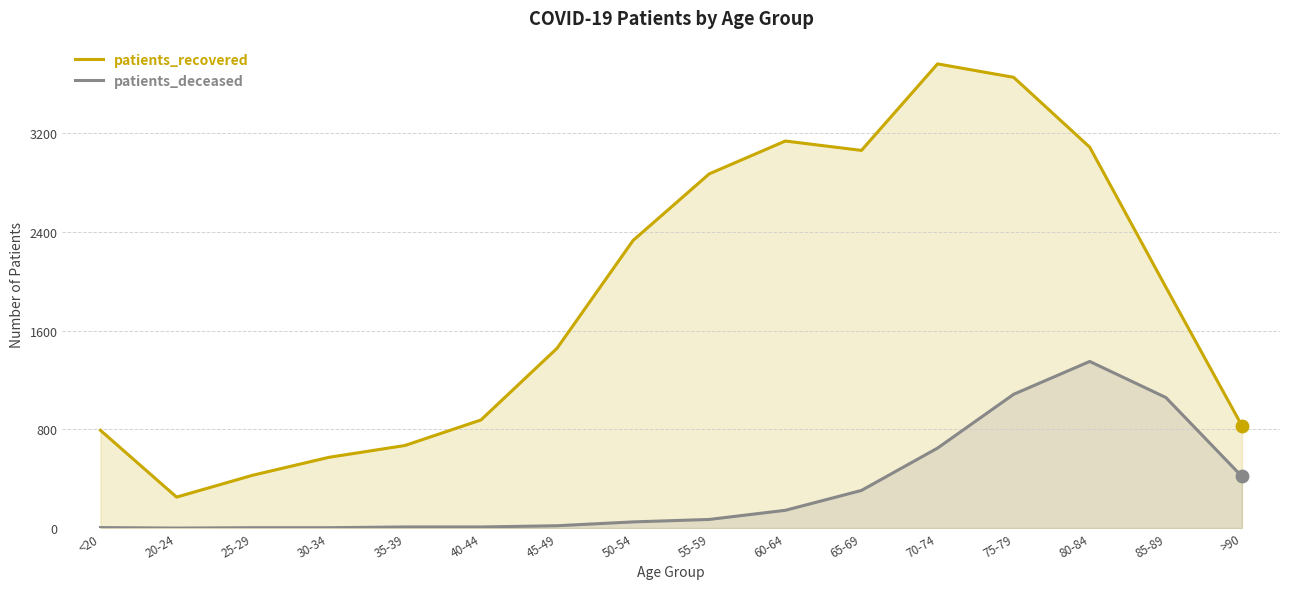

What is the total value across all series at 40-44?

885